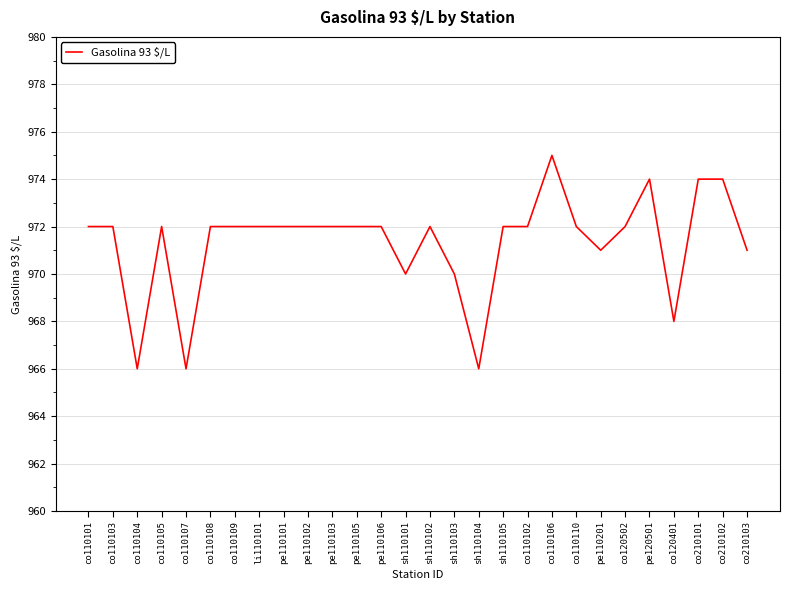

Reading left to right, what are all the values shown in this chart?

co110101=972	co110103=972	co110104=966	co110105=972	co110107=966	co110108=972	co110109=972	li110101=972	pe110101=972	pe110102=972	pe110103=972	pe110105=972	pe110106=972	sh110101=970	sh110102=972	sh110103=970	sh110104=966	sh110105=972	co110102=972	co110106=975	co110110=972	pe110201=971	co120502=972	pe120501=974	co120401=968	co210101=974	co210102=974	co210103=971